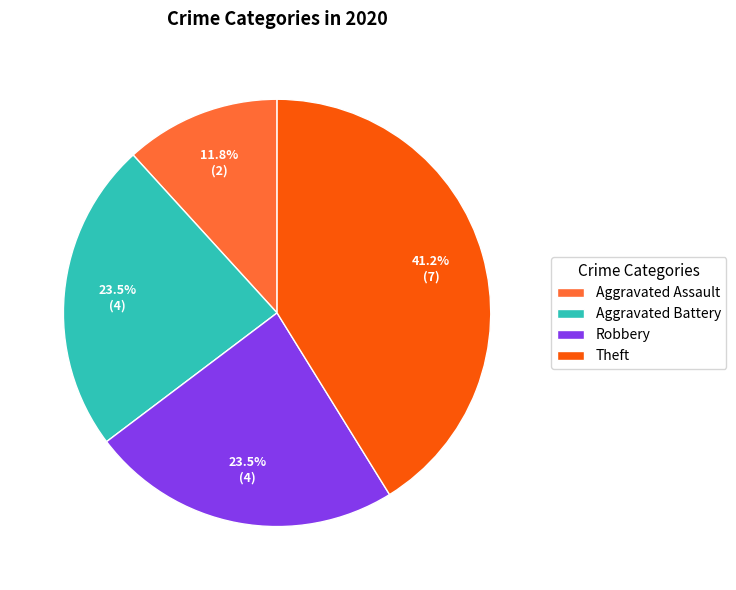

What percentage is the Theft slice, to the nearest percent?

41%